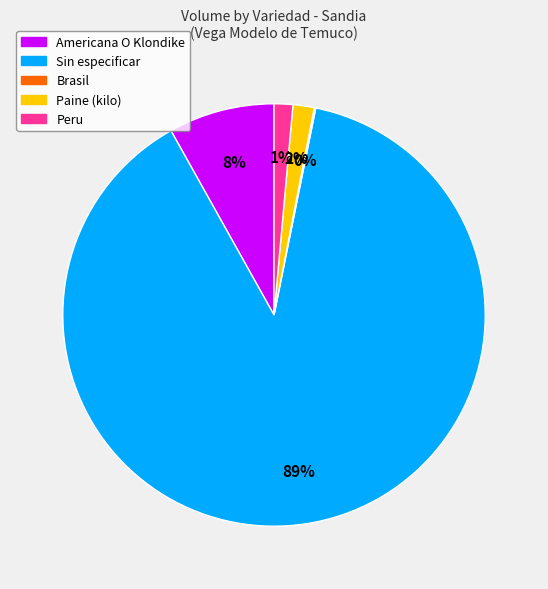

Does any single category account for the majority?

Yes